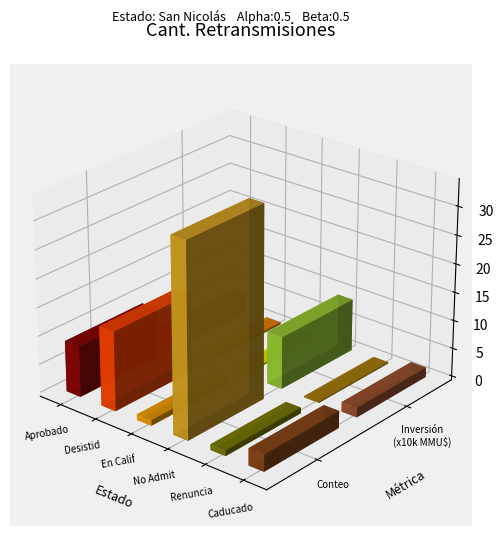

What is the difference between the second highest and second lowest values?

13